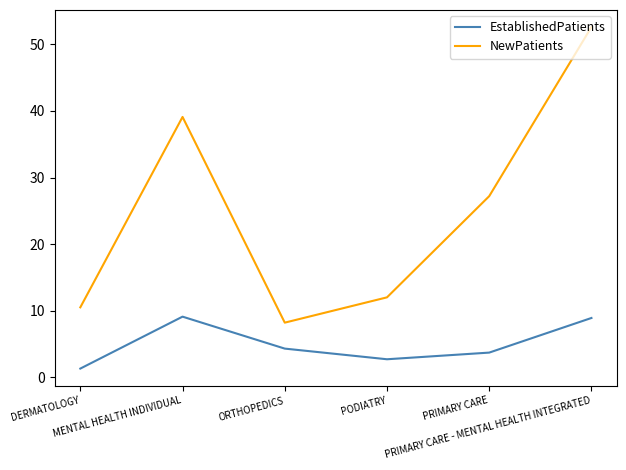

Which series has the widest spread of values?

NewPatients